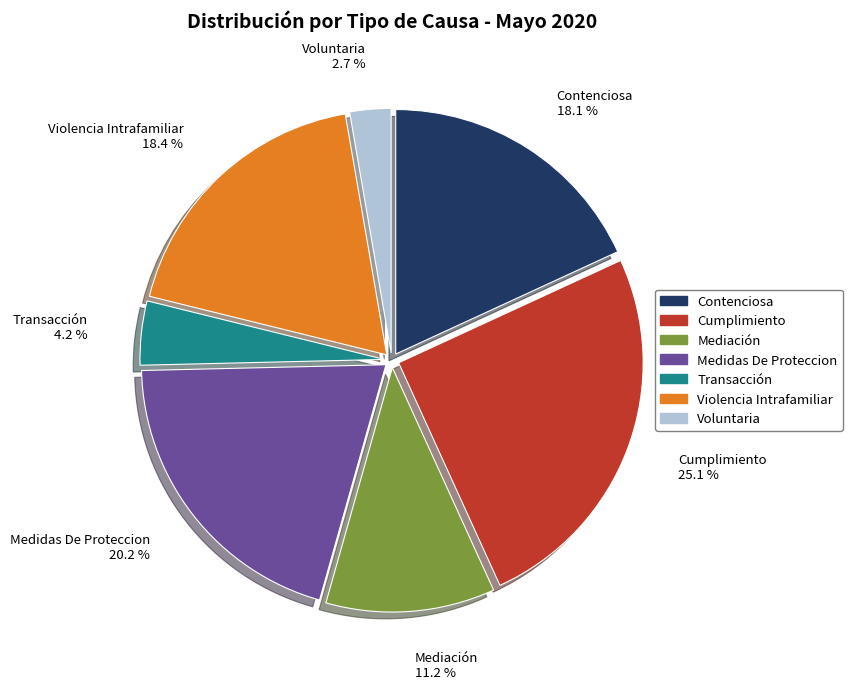

How many segments does this pie chart have?

7